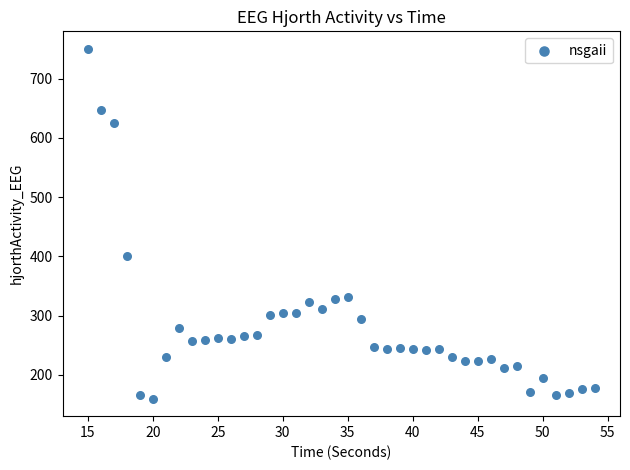

What Y value in the scatter plot is closest to 454?

400.5